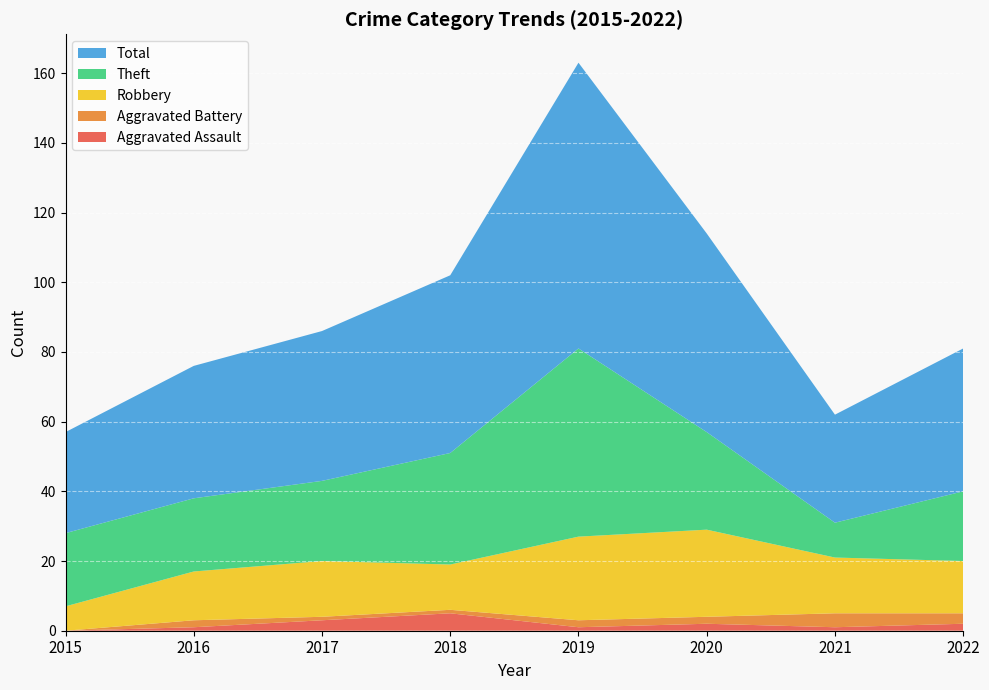

Reading left to right, list all the values displayed in this chart.

Aggravated Assault: 0	1	3	5	1	2	1	2
Aggravated Battery: 0	2	1	1	2	2	4	3
Robbery: 7	14	16	13	24	25	16	15
Theft: 21	21	23	32	54	28	10	20
Total: 29	38	43	51	82	57	31	41